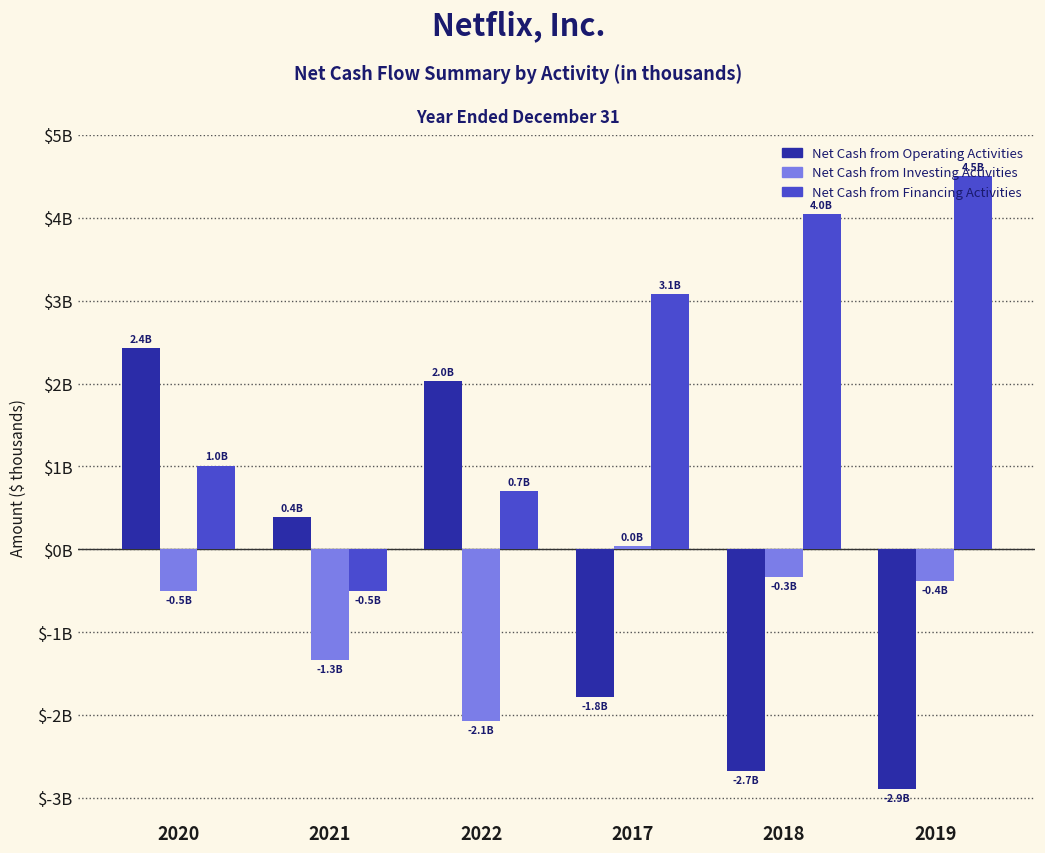

At how many categories does at least one series exceed 1?

5